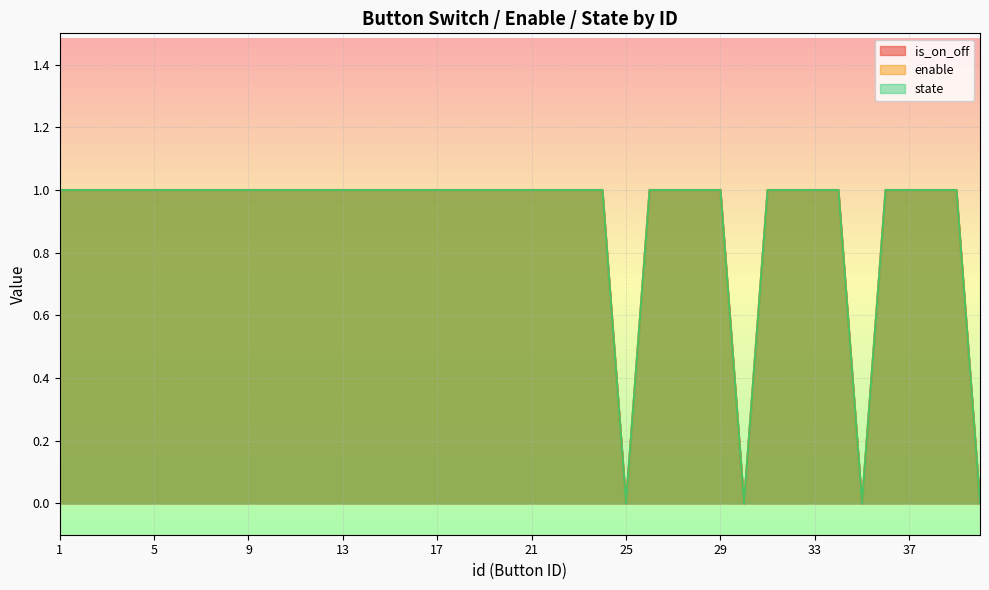

The enable series shows 1 at 37. True or false?

True